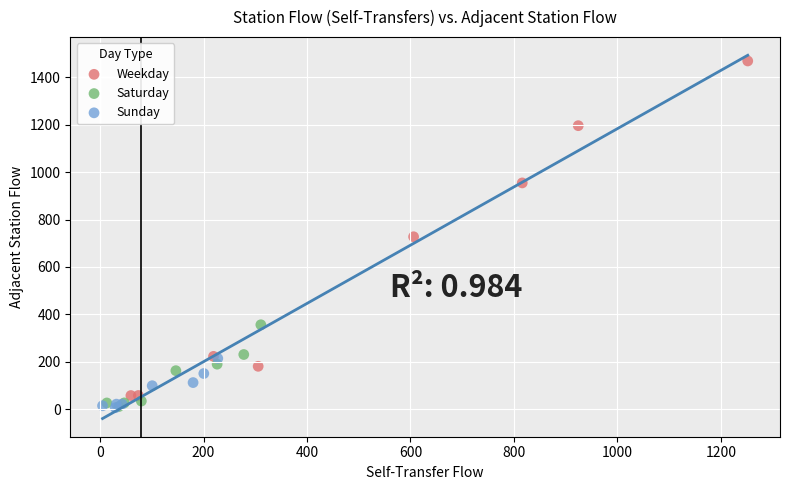

Which series has the widest spread of Y values?

Weekday